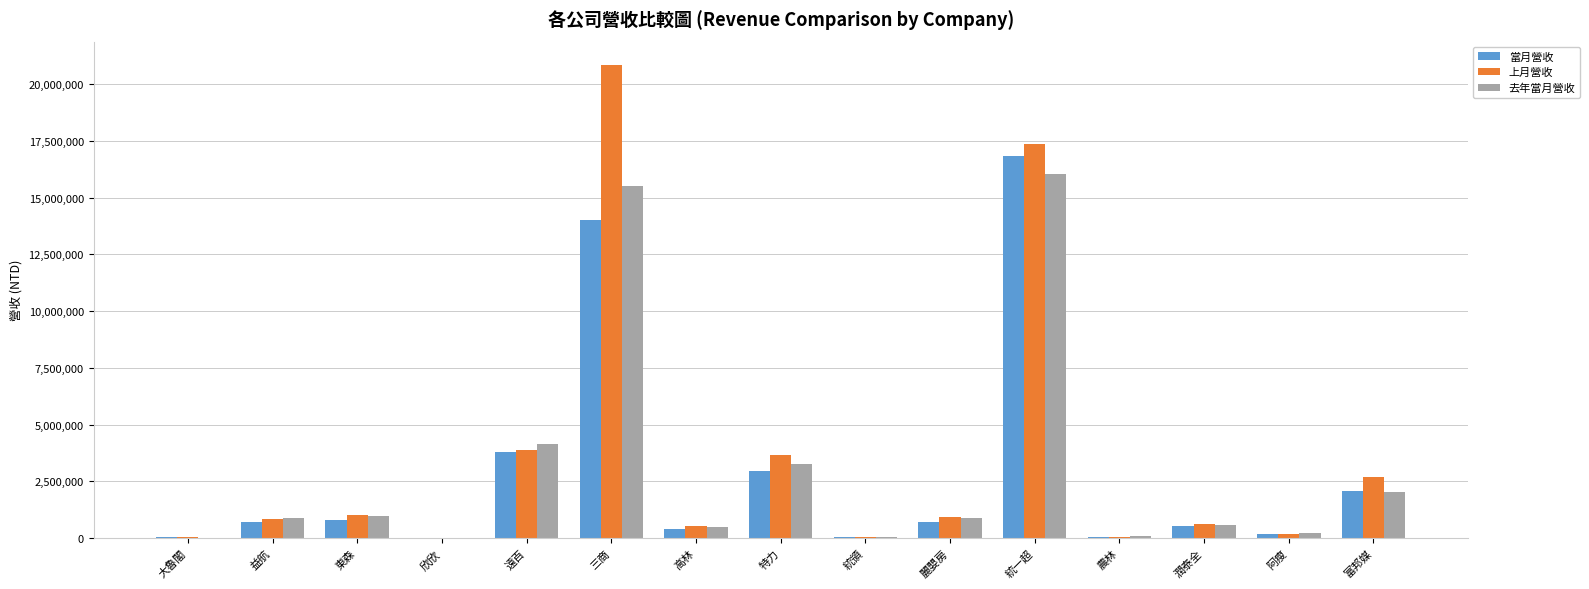

Does the chart contain stacked bars?

No